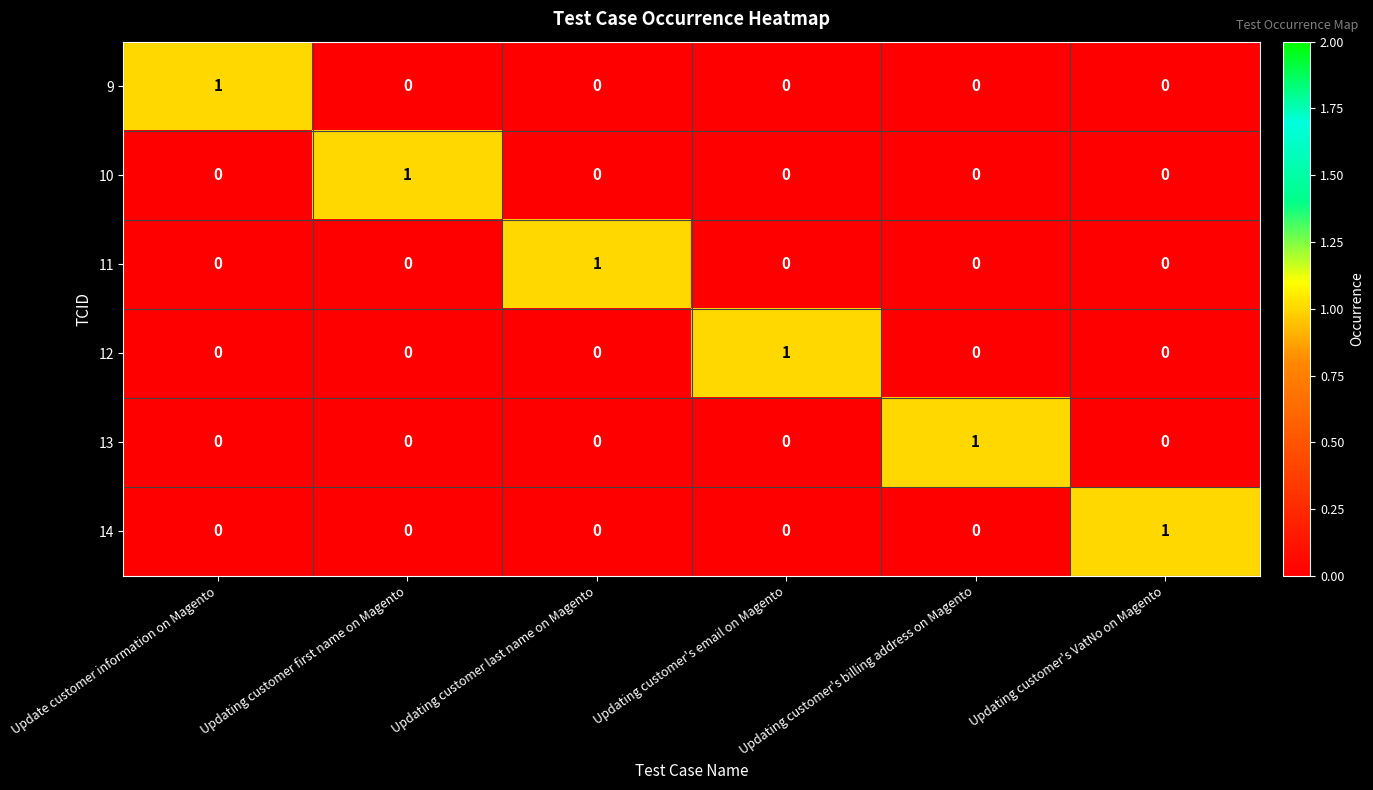

At which label does 13 reach its peak?

Updating customer's billing address on Magento